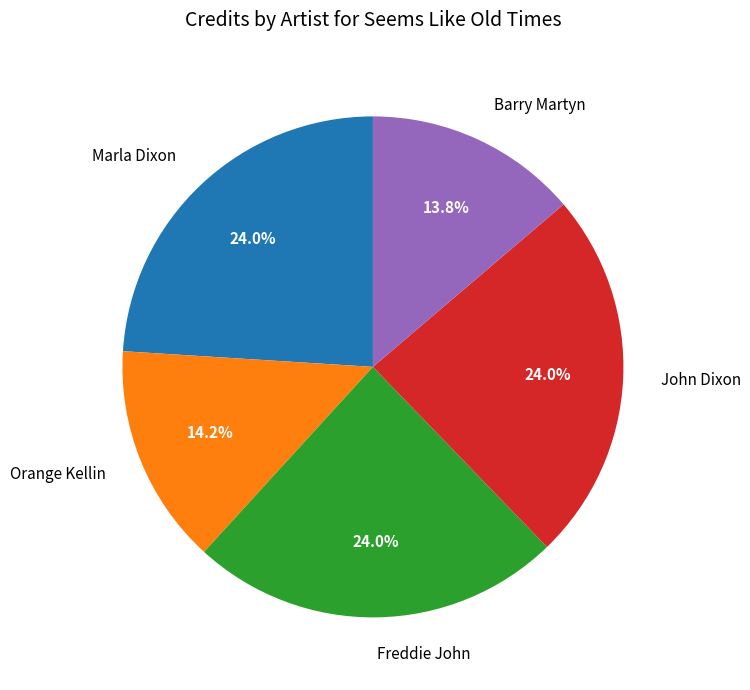

Does Barry Martyn account for over 50% of the chart?

No